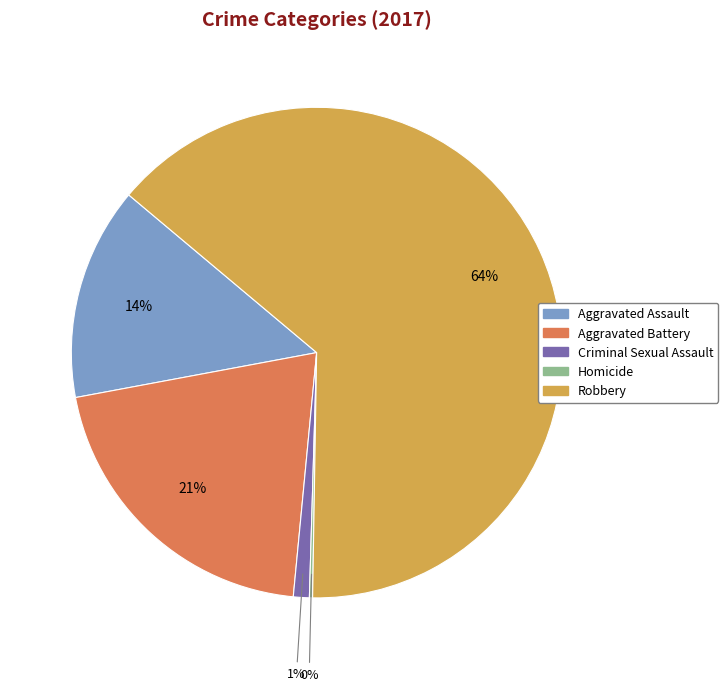

To the nearest percent, what percentage of the pie is Aggravated Assault?

14%